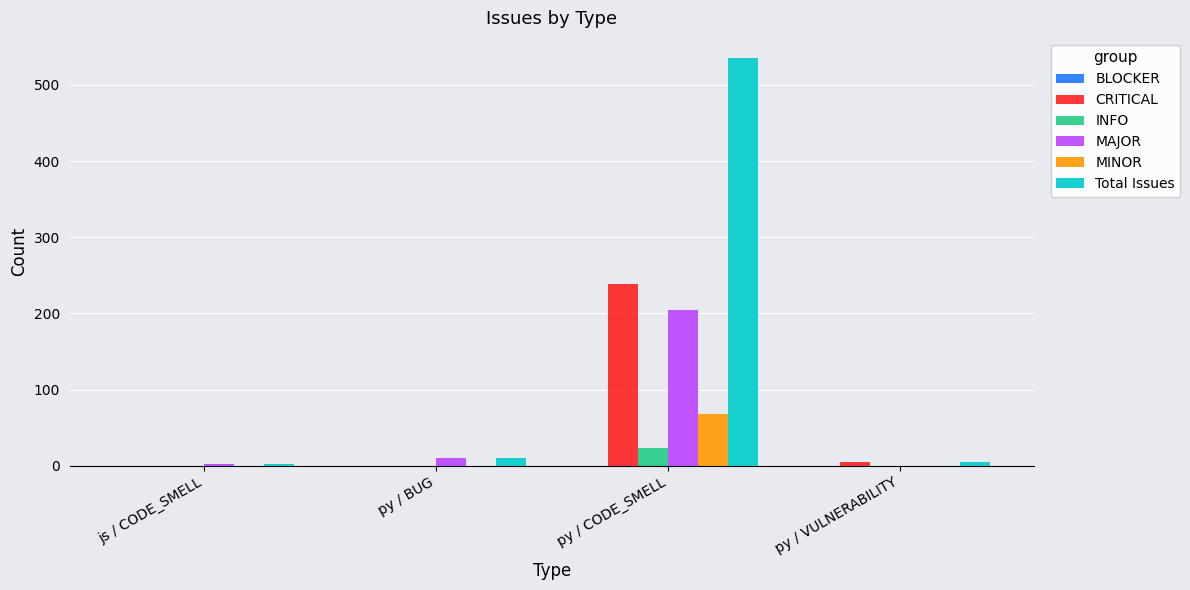

At which category is the sum across all series the highest?

py / CODE_SMELL